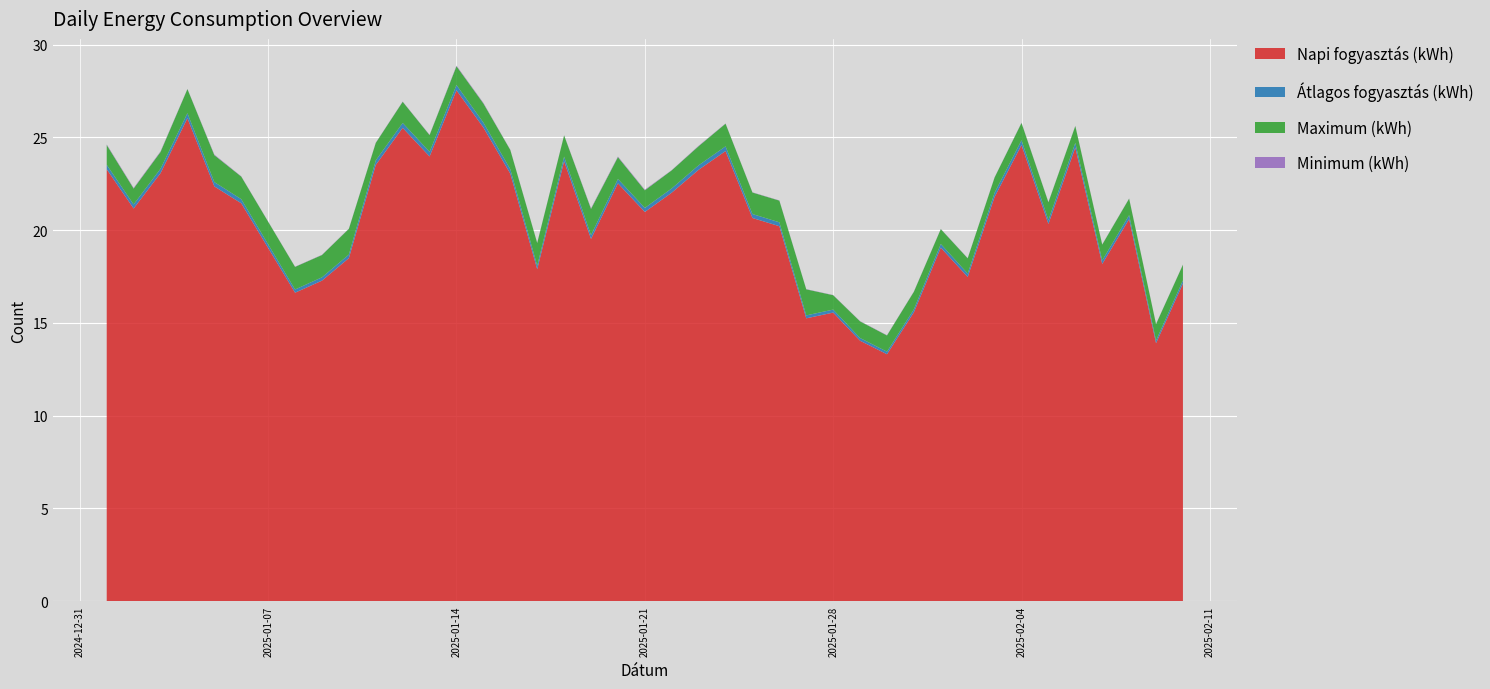

Reading left to right, extract all data points from this chart.

Napi fogyasztás (kWh): 2025-01-01=23.3	2025-01-02=21.2	2025-01-03=23.1	2025-01-04=26.0	2025-01-05=22.4	2025-01-06=21.4	2025-01-08=16.6	2025-01-09=17.3	2025-01-10=18.5	2025-01-11=23.5	2025-01-12=25.5	2025-01-13=24.0	2025-01-14=27.5	2025-01-15=25.5	2025-01-16=23.0	2025-01-17=17.9	2025-01-18=23.7	2025-01-19=19.5	2025-01-20=22.5	2025-01-21=21.0	2025-01-22=22.0	2025-01-23=23.3	2025-01-24=24.3	2025-01-25=20.7	2025-01-26=20.2	2025-01-27=15.2	2025-01-28=15.6	2025-01-29=14.0	2025-01-30=13.3	2025-01-31=15.6	2025-02-01=19.1	2025-02-02=17.5	2025-02-03=21.8	2025-02-04=24.6	2025-02-05=20.3	2025-02-06=24.4	2025-02-07=18.2	2025-02-08=20.6	2025-02-09=13.9	2025-02-10=17.1
Átlagos fogyasztás (kWh): 2025-01-01=0.2	2025-01-02=0.2	2025-01-03=0.2	2025-01-04=0.3	2025-01-05=0.2	2025-01-06=0.2	2025-01-08=0.2	2025-01-09=0.2	2025-01-10=0.2	2025-01-11=0.2	2025-01-12=0.3	2025-01-13=0.2	2025-01-14=0.3	2025-01-15=0.3	2025-01-16=0.2	2025-01-17=0.2	2025-01-18=0.2	2025-01-19=0.2	2025-01-20=0.2	2025-01-21=0.2	2025-01-22=0.2	2025-01-23=0.2	2025-01-24=0.3	2025-01-25=0.2	2025-01-26=0.2	2025-01-27=0.2	2025-01-28=0.2	2025-01-29=0.1	2025-01-30=0.1	2025-01-31=0.2	2025-02-01=0.2	2025-02-02=0.2	2025-02-03=0.2	2025-02-04=0.3	2025-02-05=0.2	2025-02-06=0.3	2025-02-07=0.2	2025-02-08=0.2	2025-02-09=0.1	2025-02-10=0.2
Maximum (kWh): 2025-01-01=1.1	2025-01-02=0.9	2025-01-03=0.9	2025-01-04=1.3	2025-01-05=1.4	2025-01-06=1.2	2025-01-08=1.2	2025-01-09=1.2	2025-01-10=1.4	2025-01-11=0.9	2025-01-12=1.1	2025-01-13=0.9	2025-01-14=1.0	2025-01-15=1.0	2025-01-16=1.0	2025-01-17=1.2	2025-01-18=1.1	2025-01-19=1.4	2025-01-20=1.2	2025-01-21=0.9	2025-01-22=1.0	2025-01-23=1.0	2025-01-24=1.2	2025-01-25=1.2	2025-01-26=1.2	2025-01-27=1.4	2025-01-28=0.8	2025-01-29=0.9	2025-01-30=0.9	2025-01-31=0.9	2025-02-01=0.8	2025-02-02=0.8	2025-02-03=0.8	2025-02-04=0.9	2025-02-05=1.0	2025-02-06=0.9	2025-02-07=0.9	2025-02-08=0.9	2025-02-09=0.9	2025-02-10=0.8
Minimum (kWh): 2025-01-01=0.0	2025-01-02=0.0	2025-01-03=0.0	2025-01-04=0.0	2025-01-05=0.0	2025-01-06=0.0	2025-01-08=0.0	2025-01-09=0.0	2025-01-10=0.0	2025-01-11=0.0	2025-01-12=0.0	2025-01-13=0.0	2025-01-14=0.0	2025-01-15=0.0	2025-01-16=0.0	2025-01-17=0.0	2025-01-18=0.0	2025-01-19=0.0	2025-01-20=0.0	2025-01-21=0.0	2025-01-22=0.0	2025-01-23=0.0	2025-01-24=0.0	2025-01-25=0.0	2025-01-26=0.0	2025-01-27=0.0	2025-01-28=0.0	2025-01-29=0.0	2025-01-30=0.0	2025-01-31=0.0	2025-02-01=0.0	2025-02-02=0.0	2025-02-03=0.0	2025-02-04=0.0	2025-02-05=0.0	2025-02-06=0.0	2025-02-07=0.0	2025-02-08=0.0	2025-02-09=0.0	2025-02-10=0.0